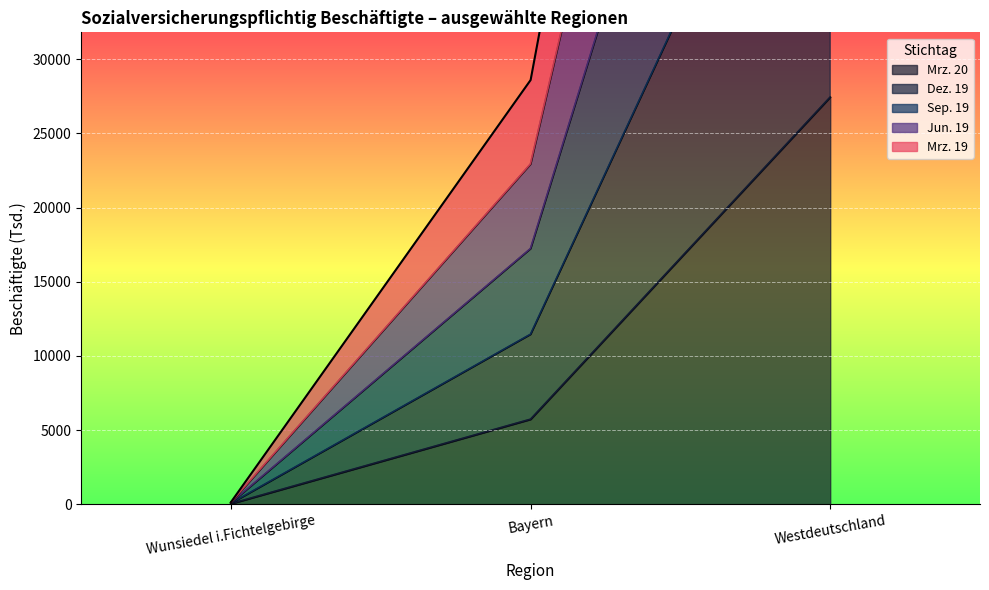

Reading left to right, what are all the values shown in this chart?

Mrz. 20: Wunsiedel i.Fichtelgebirge=29.7	Bayern=5724.7	Westdeutschland=27441.6
Dez. 19: Wunsiedel i.Fichtelgebirge=59.6	Bayern=11454.7	Westdeutschland=54951.2
Sep. 19: Wunsiedel i.Fichtelgebirge=149.2	Bayern=28604.4	Westdeutschland=136981.9
Jun. 19: Wunsiedel i.Fichtelgebirge=119.7	Bayern=22936.5	Westdeutschland=109843.9
Mrz. 19: Wunsiedel i.Fichtelgebirge=90.0	Bayern=17233.7	Westdeutschland=82620.5